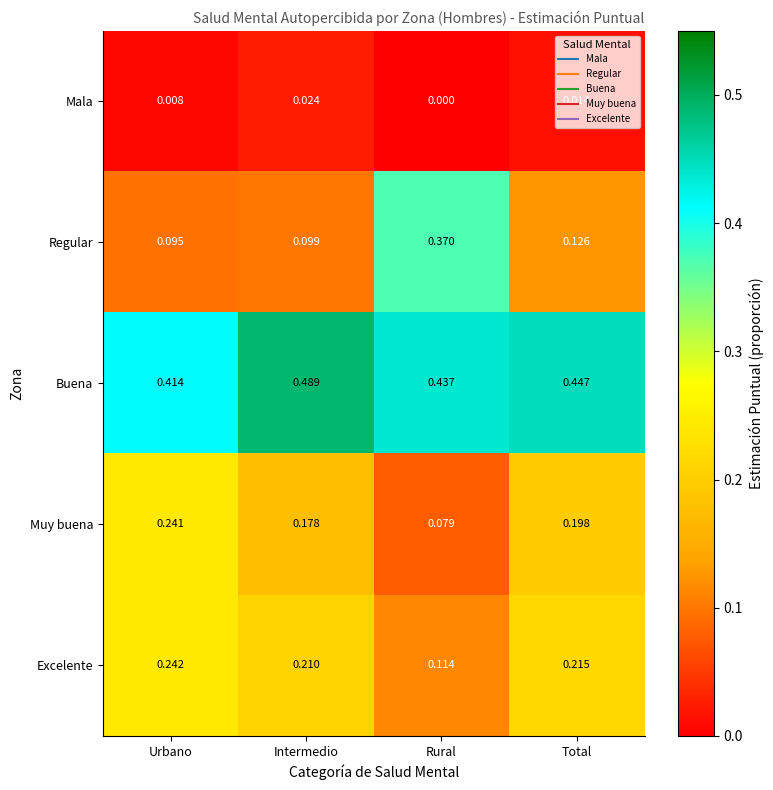

Count the number of categories in the chart.

4